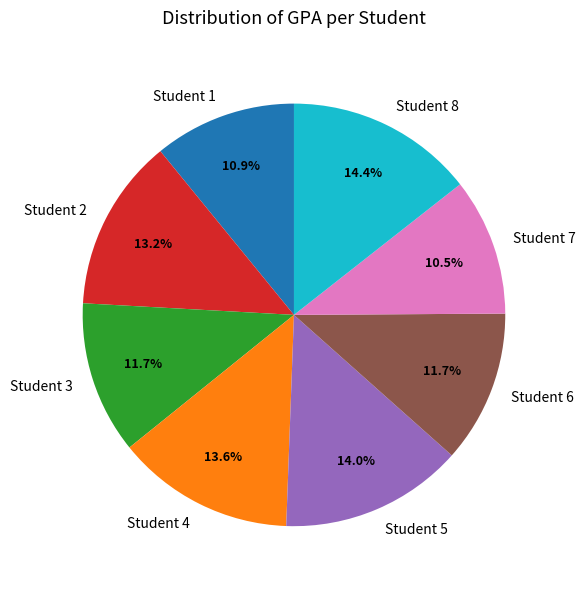

Is Student 4 the majority of the pie?

No